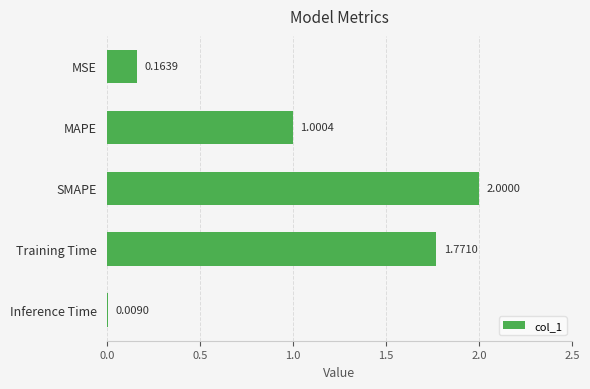

What is the label of the 2nd bar from the top?

MAPE